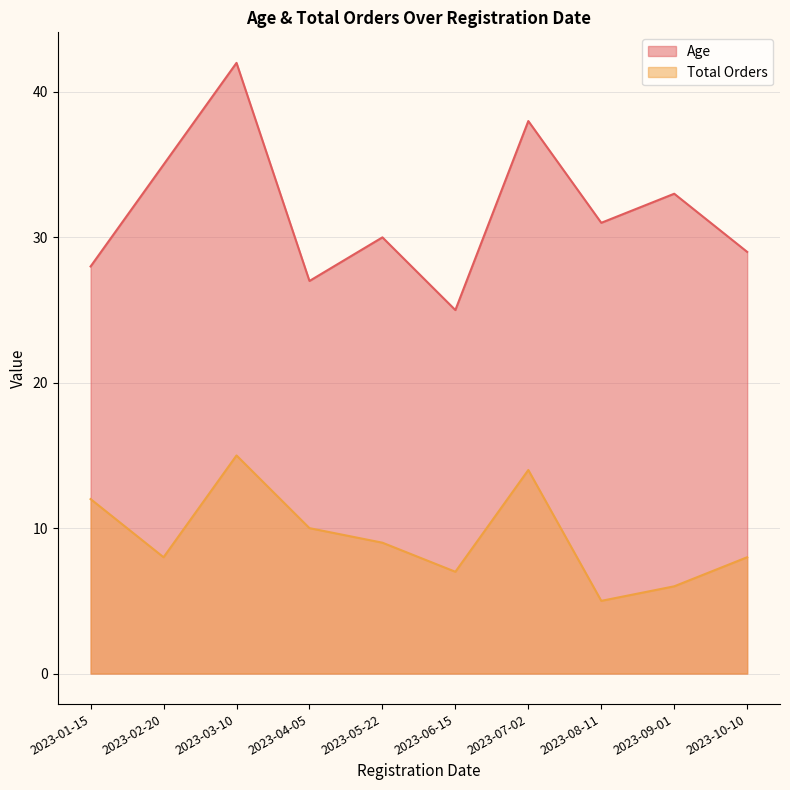

Count the number of data series in this chart.

2